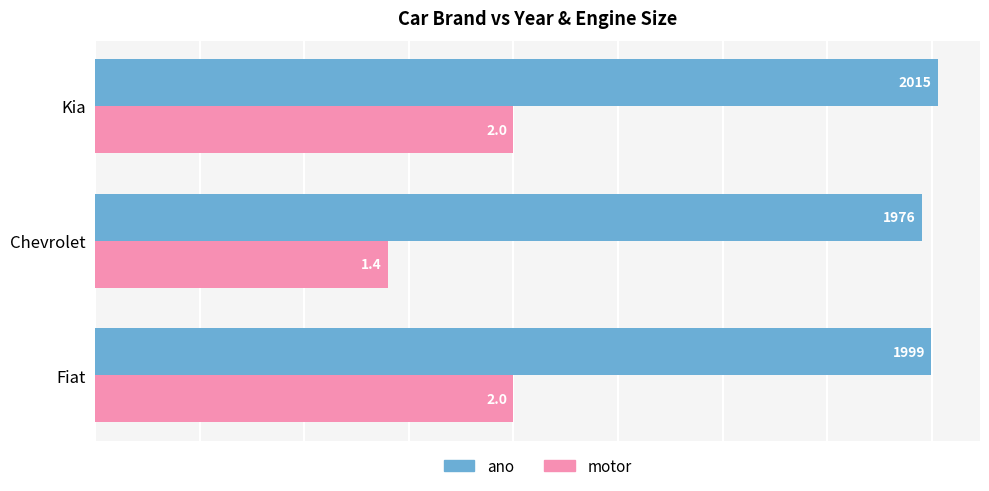

What is the spread (max minus min) of values at Chevrolet?

1276